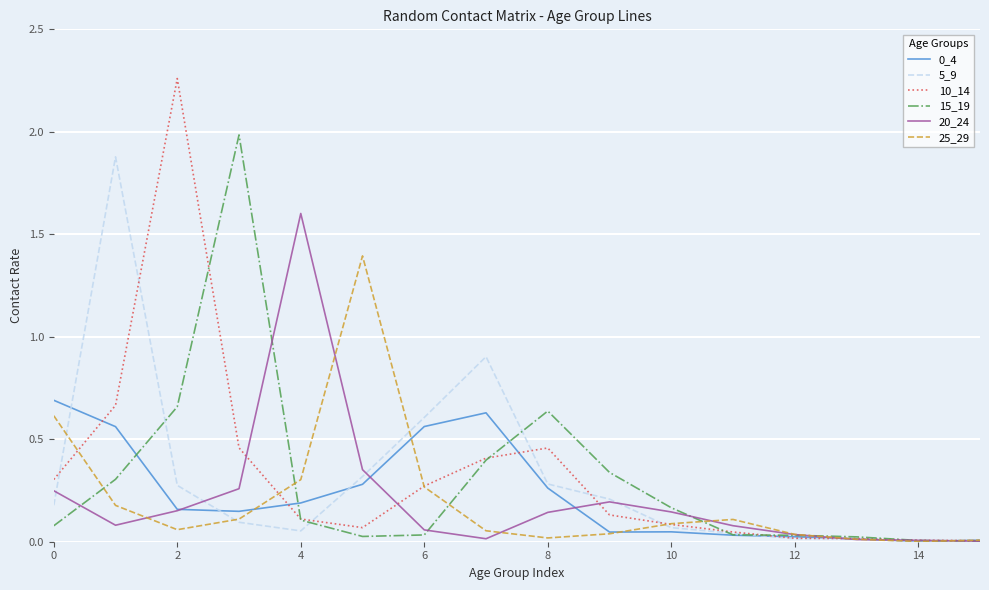

Which series has the largest total across all categories?

10_14